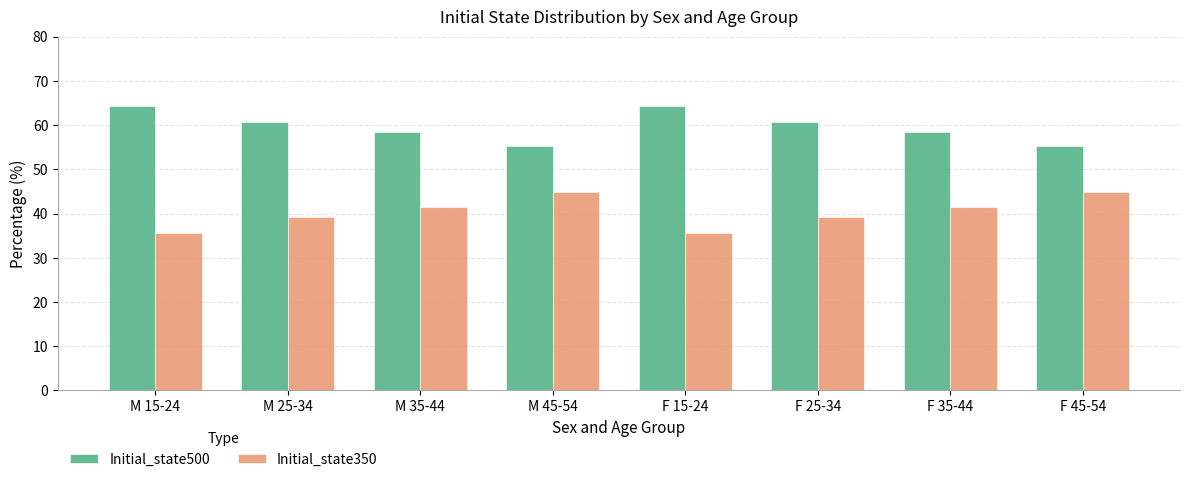

What is the total value across all series at F 35-44?

100.0